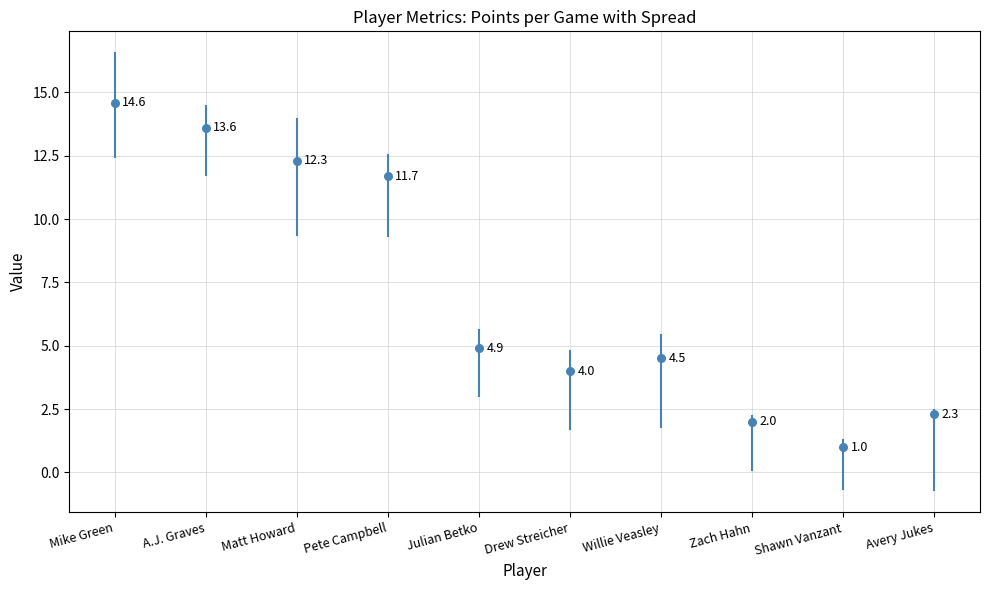

What is the average Y value?

7.1